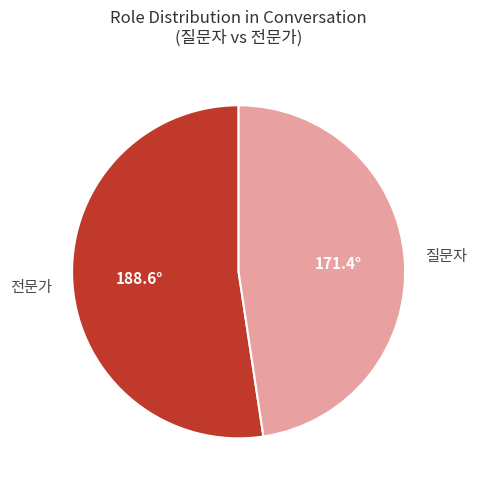

What is the ratio of the value at 전문가 to the value at 질문자?

1.1